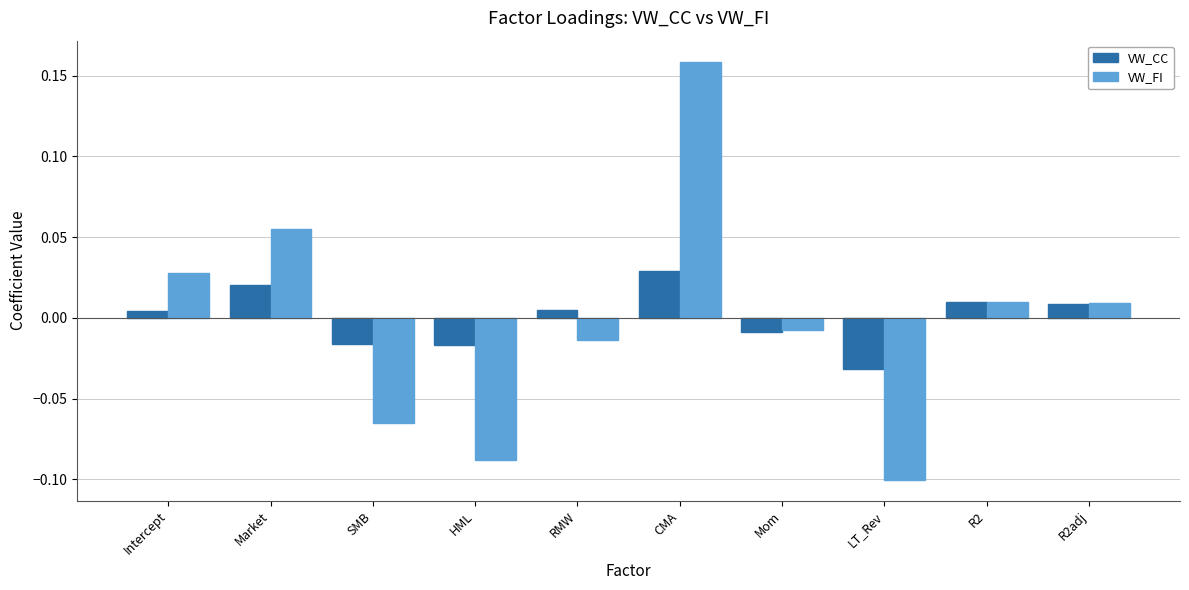

How many groups of bars are there?

10